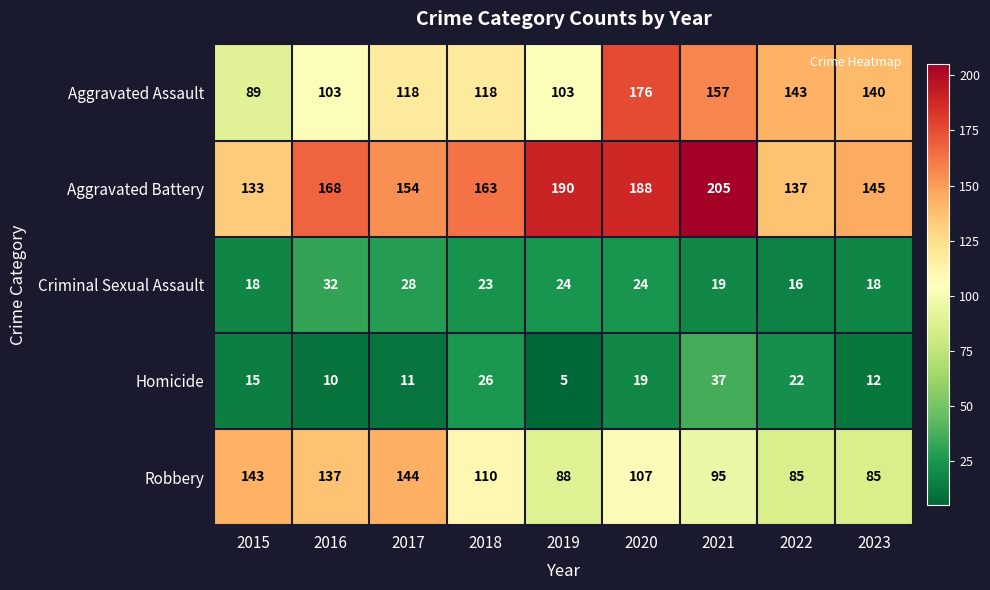

Where does the Criminal Sexual Assault series first go above 23?

2016